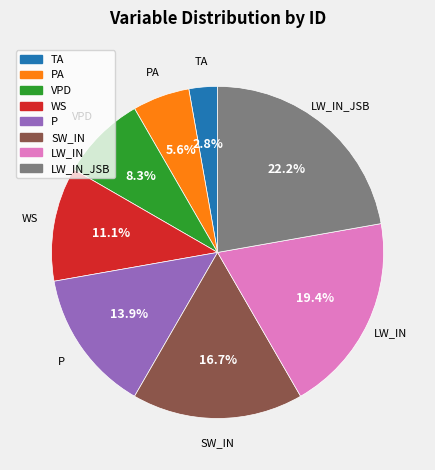

To the nearest percent, what is the difference between the largest and smallest slice percentages?

19%